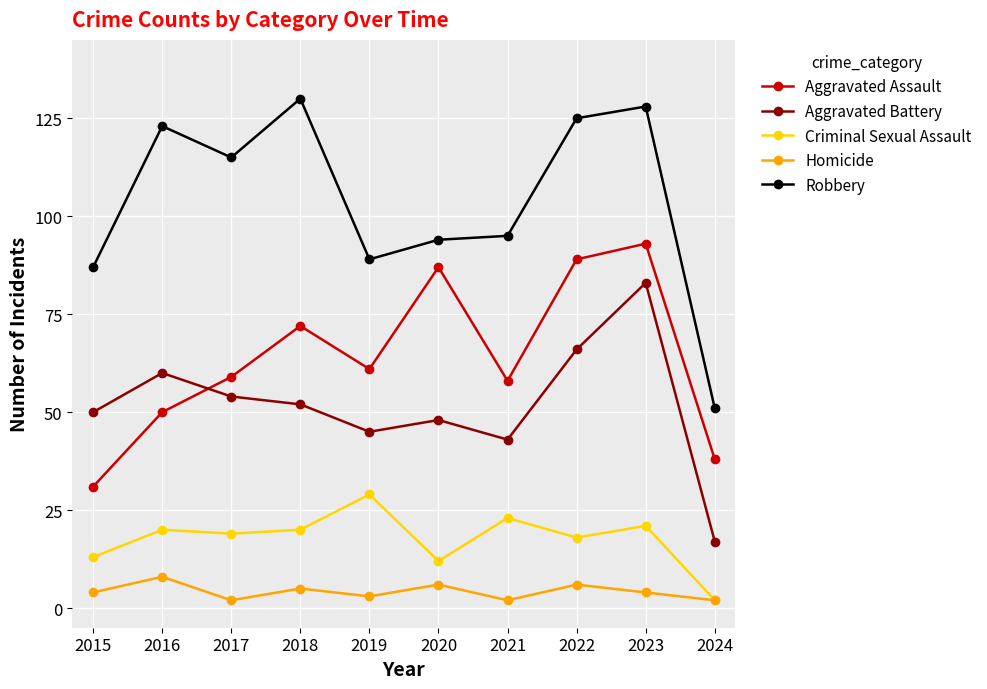

Reading left to right, list all the values displayed in this chart.

Aggravated Assault: 2015=31	2016=50	2017=59	2018=72	2019=61	2020=87	2021=58	2022=89	2023=93	2024=38
Aggravated Battery: 2015=50	2016=60	2017=54	2018=52	2019=45	2020=48	2021=43	2022=66	2023=83	2024=17
Criminal Sexual Assault: 2015=13	2016=20	2017=19	2018=20	2019=29	2020=12	2021=23	2022=18	2023=21	2024=2
Homicide: 2015=4	2016=8	2017=2	2018=5	2019=3	2020=6	2021=2	2022=6	2023=4	2024=2
Robbery: 2015=87	2016=123	2017=115	2018=130	2019=89	2020=94	2021=95	2022=125	2023=128	2024=51